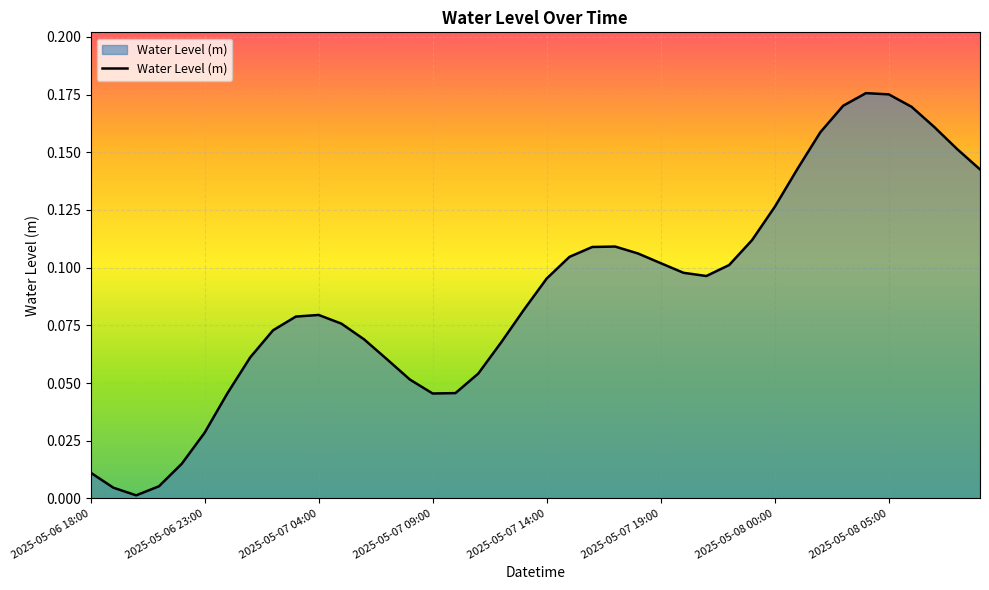

What is the maximum value shown in the chart?

0.2